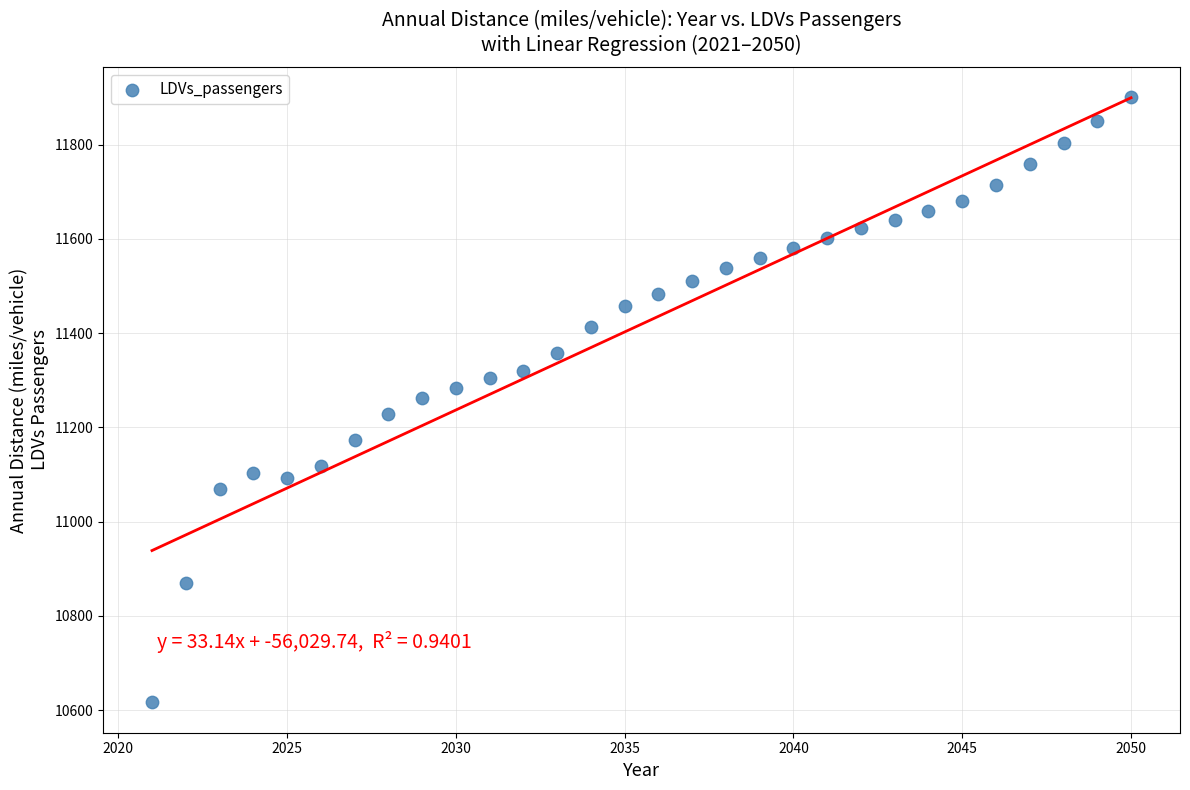

What is the range of X values (max minus min)?

29